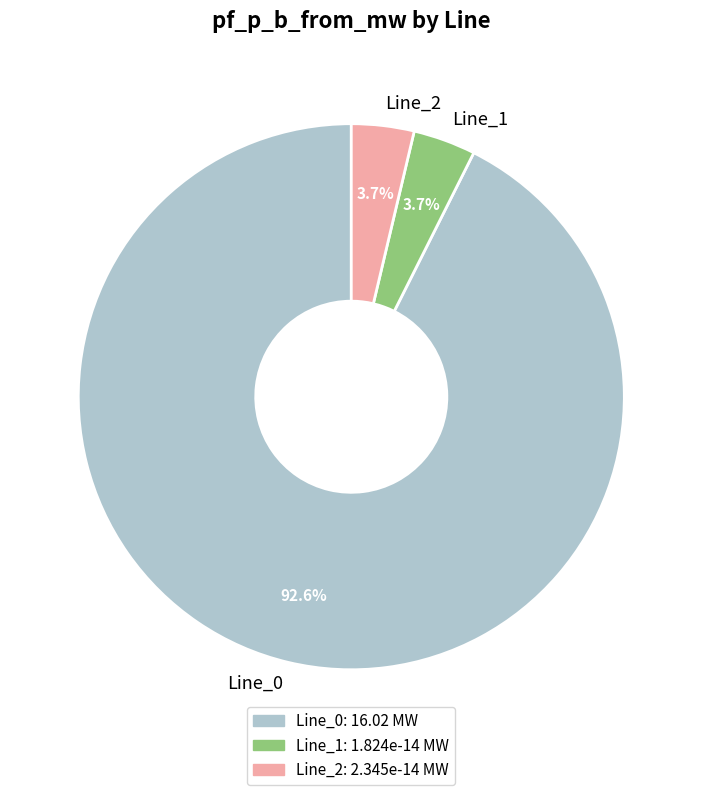

To the nearest percent, what is the difference between the largest and smallest slice percentages?

89%